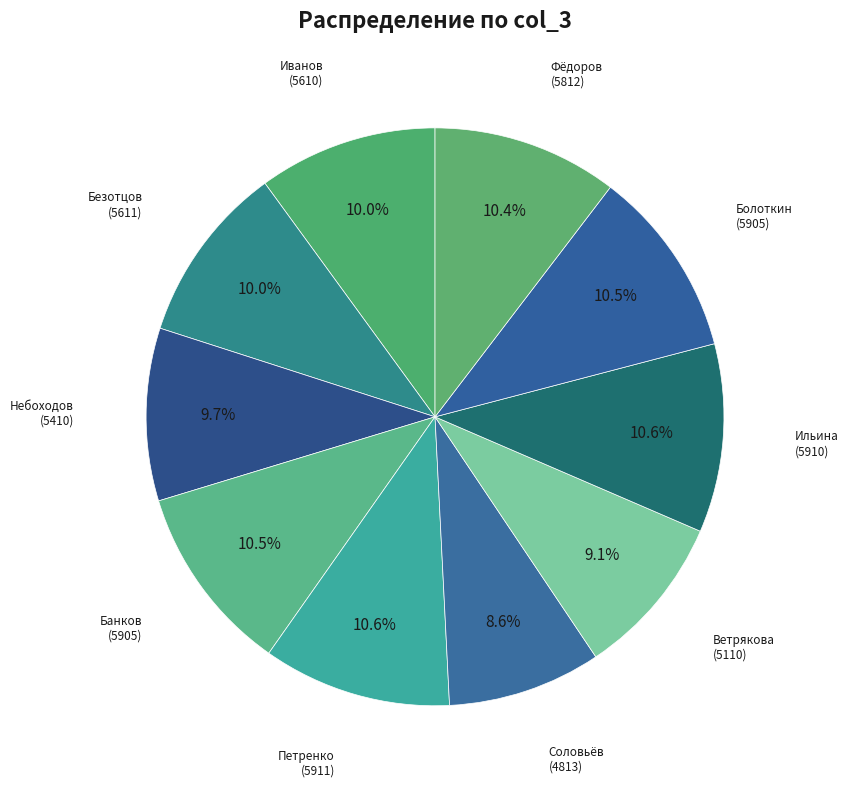

To the nearest percent, what is the difference between the largest and smallest slice percentages?

2%